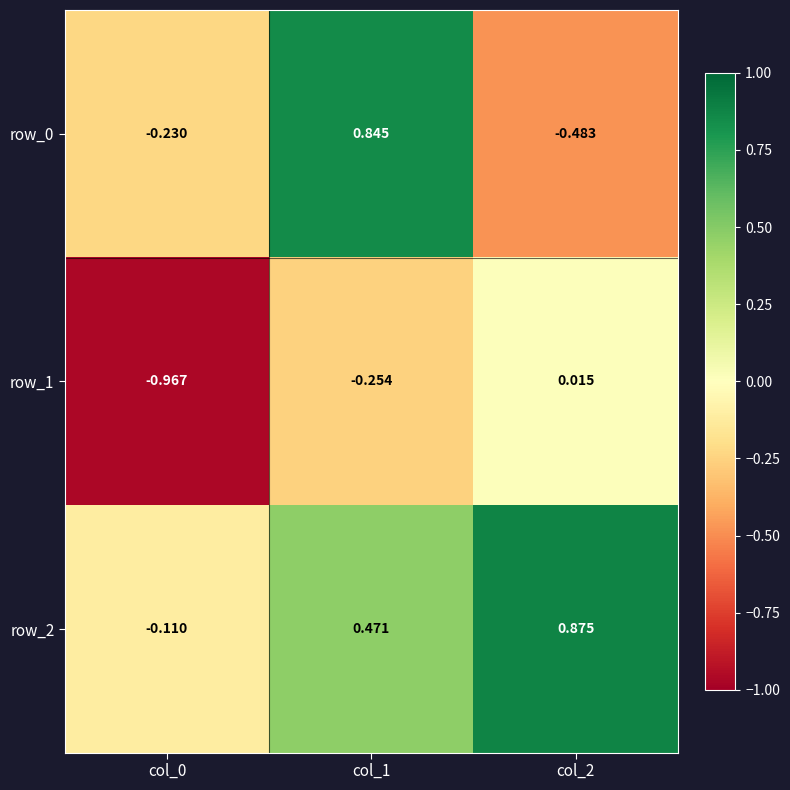

Is the value of row_0 at col_0 greater than the value of row_1 at col_1?

Yes